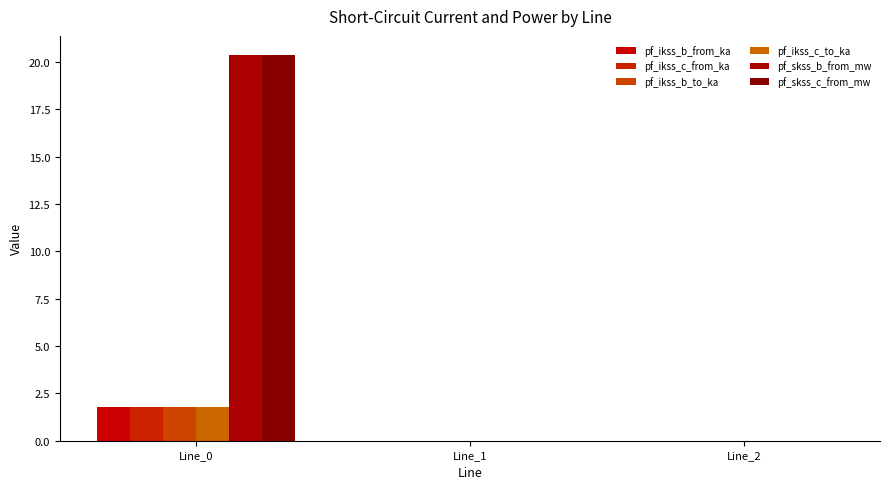

Does the chart contain stacked bars?

No